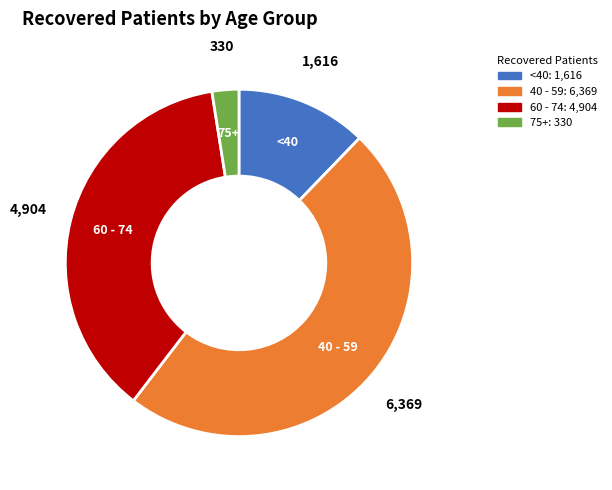

Is there any slice that represents more than half of the pie?

No